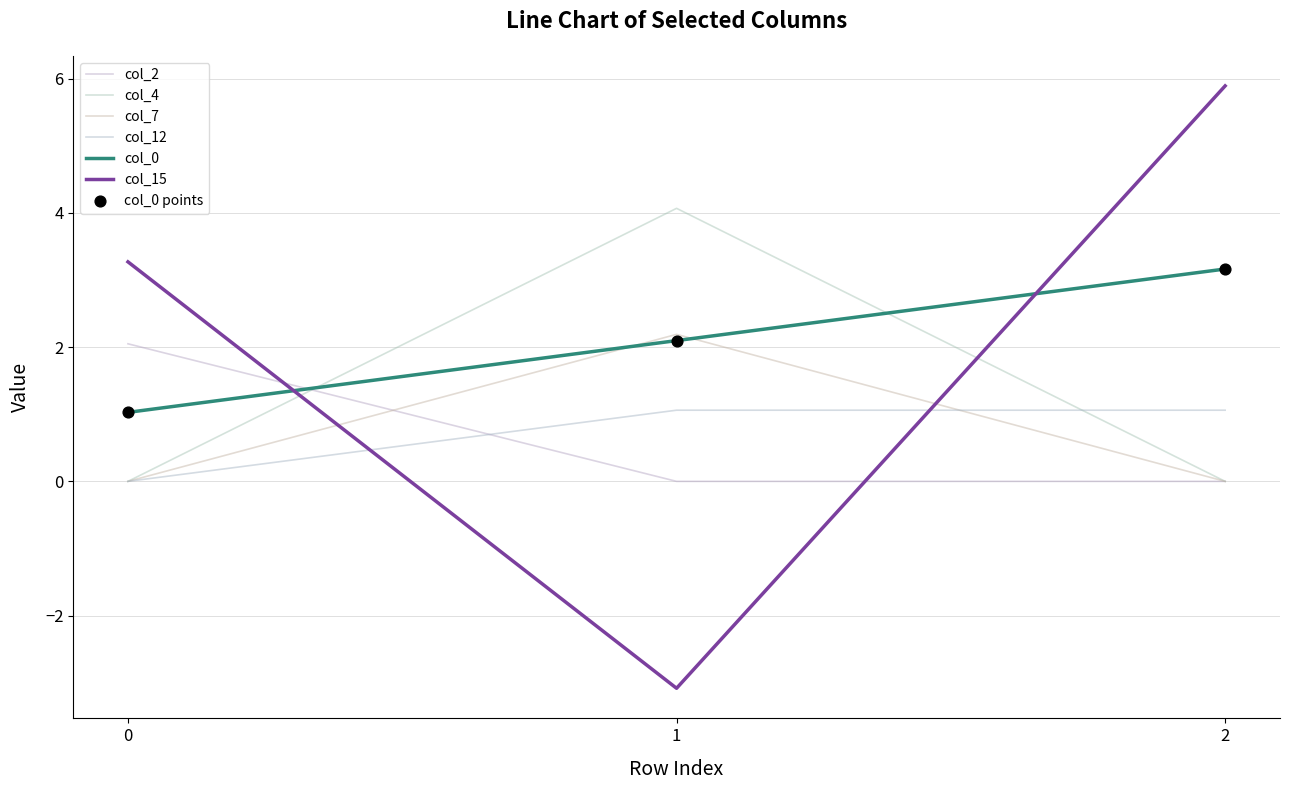

At how many categories does at least one series exceed 5?

1